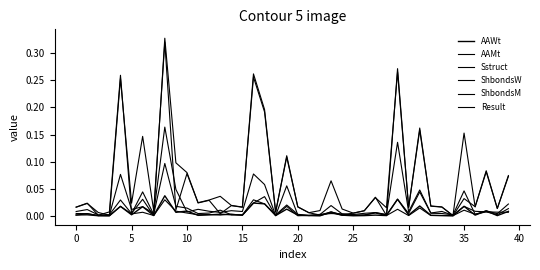

Rank the series by their maximum value, from lowest to highest.

AAMt, AAWt, Result, Sstruct, ShbondsM, ShbondsW